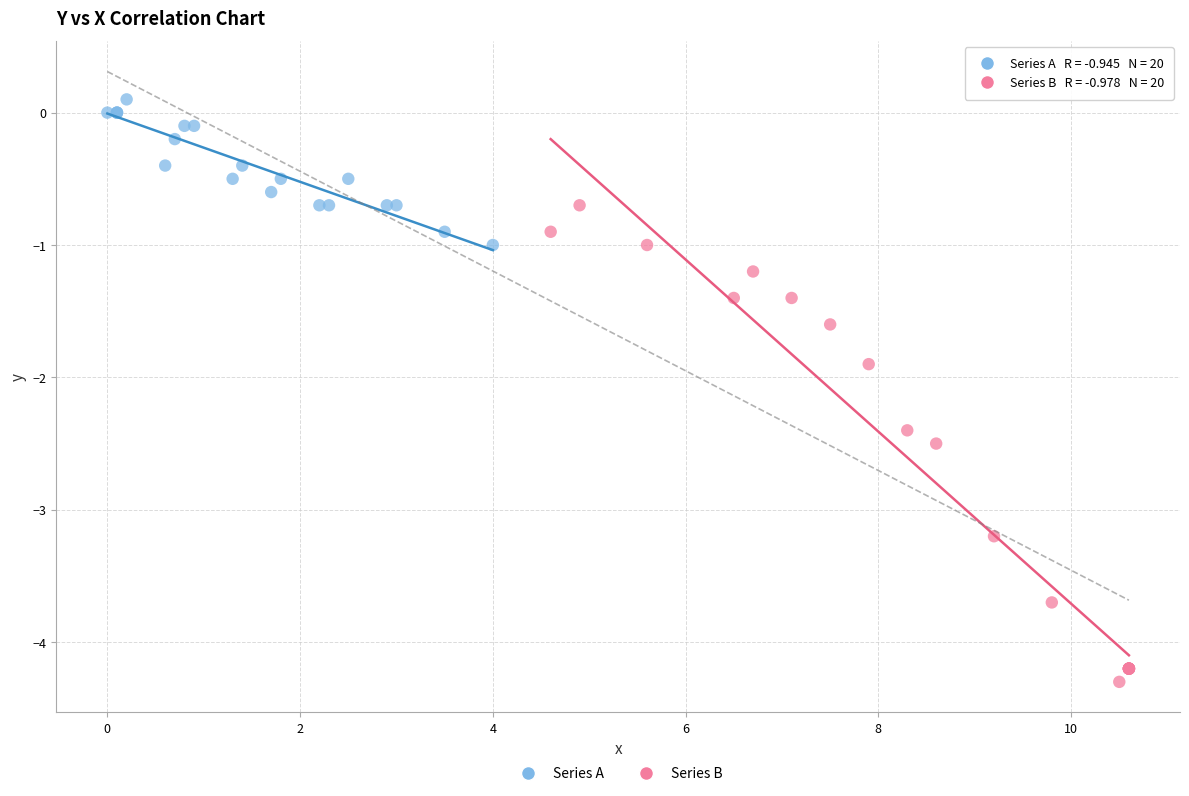

Which series contains the lowest Y value?

Series B